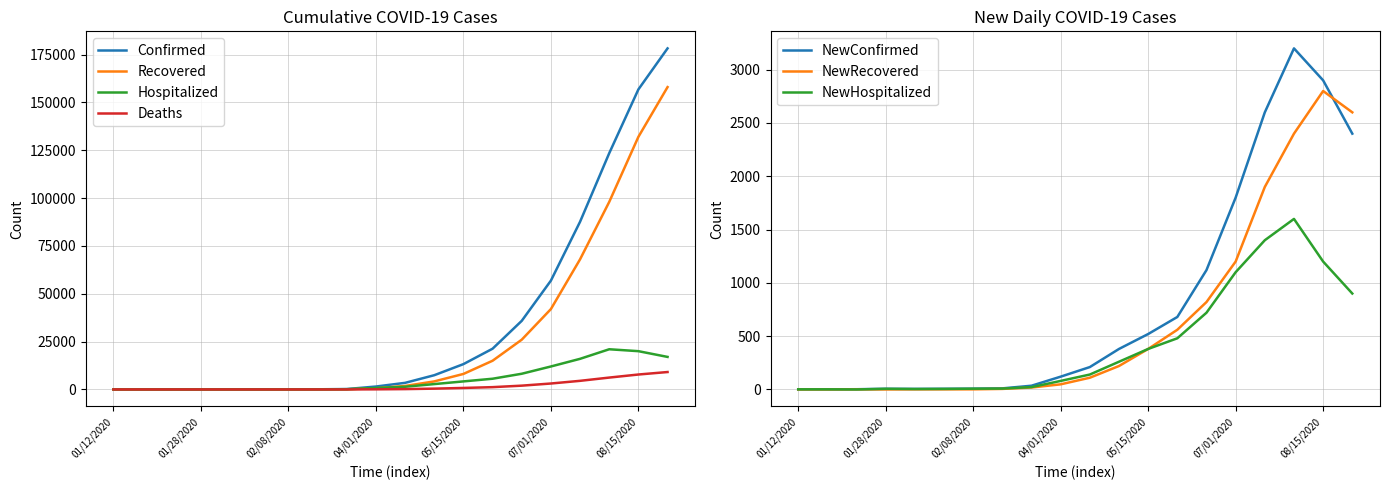

What is the highest value of the Deaths series?

9100